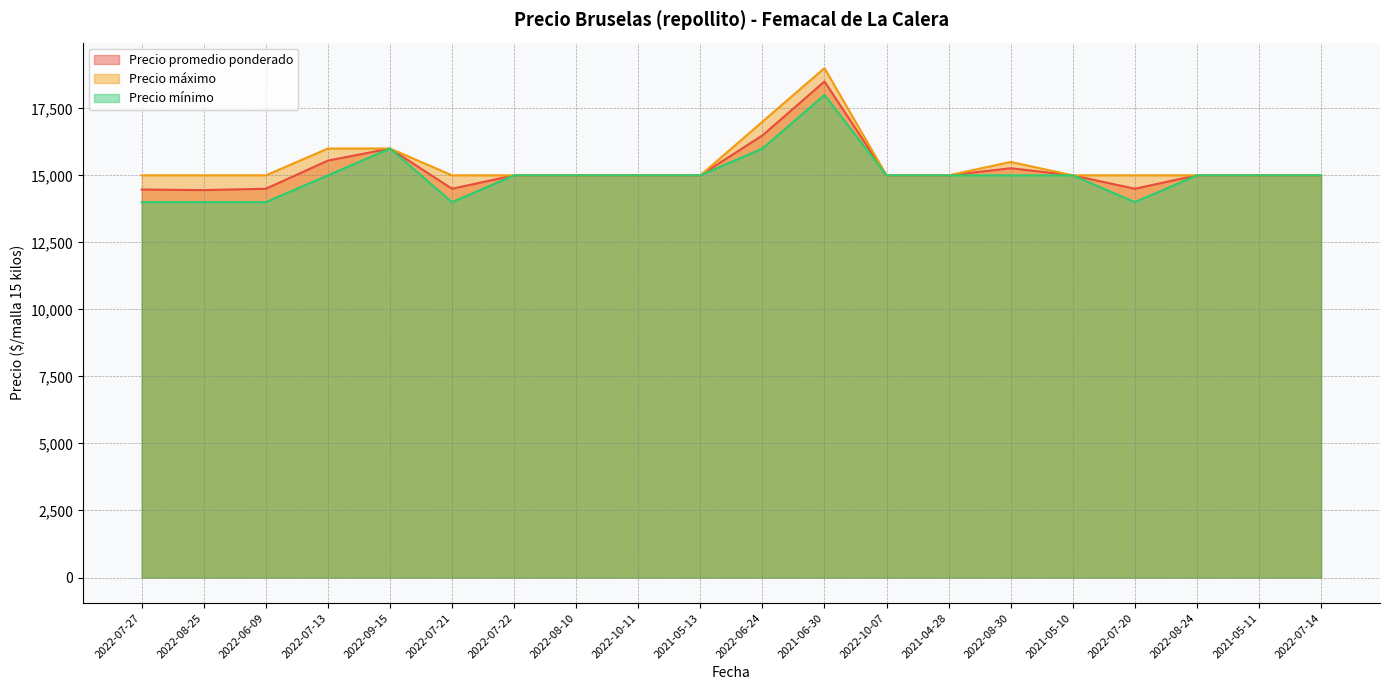

Does the chart have visible grid lines?

Yes